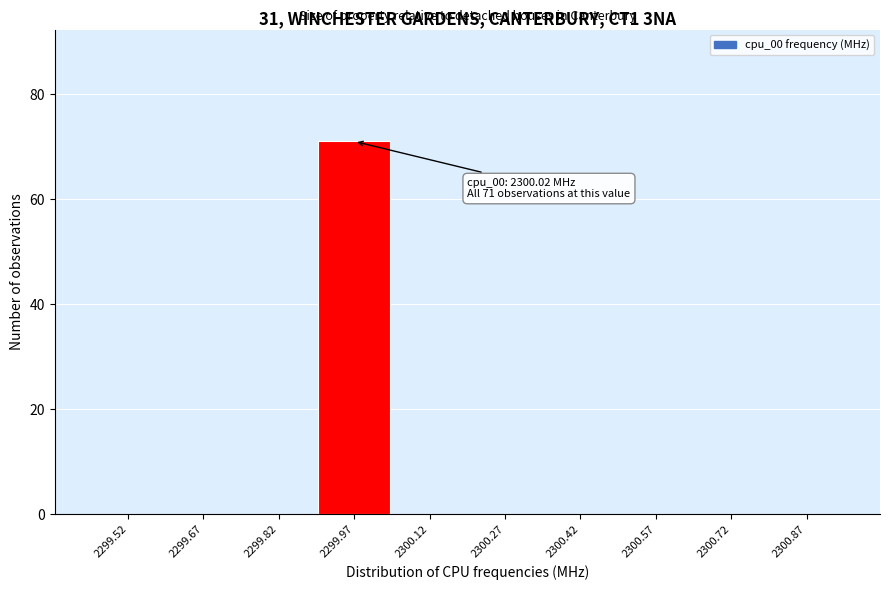

Reading left to right, transcribe all the data shown in this chart.

2299.52=0	2299.67=0	2299.82=0	2299.97=71	2300.12=0	2300.27=0	2300.42=0	2300.57=0	2300.72=0	2300.87=0